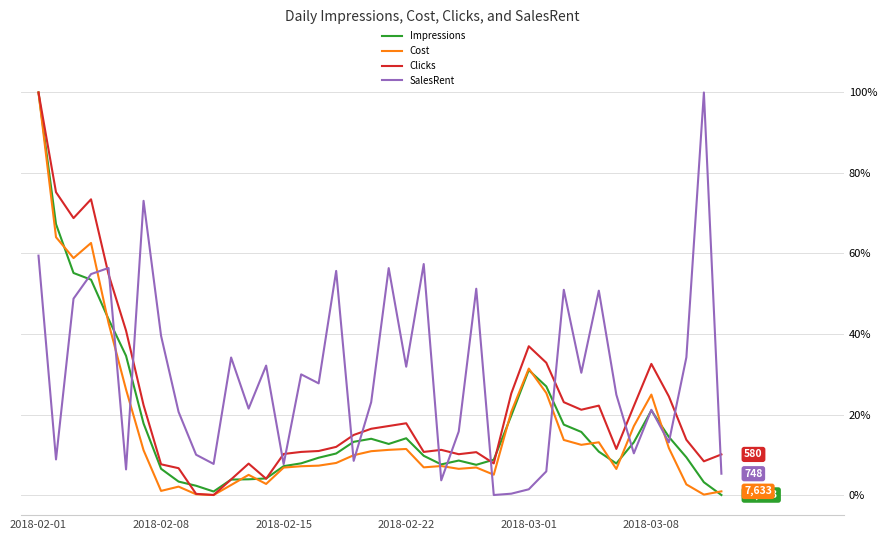

After their last crossing, which series has the higher values: Clicks or SalesRent?

Clicks